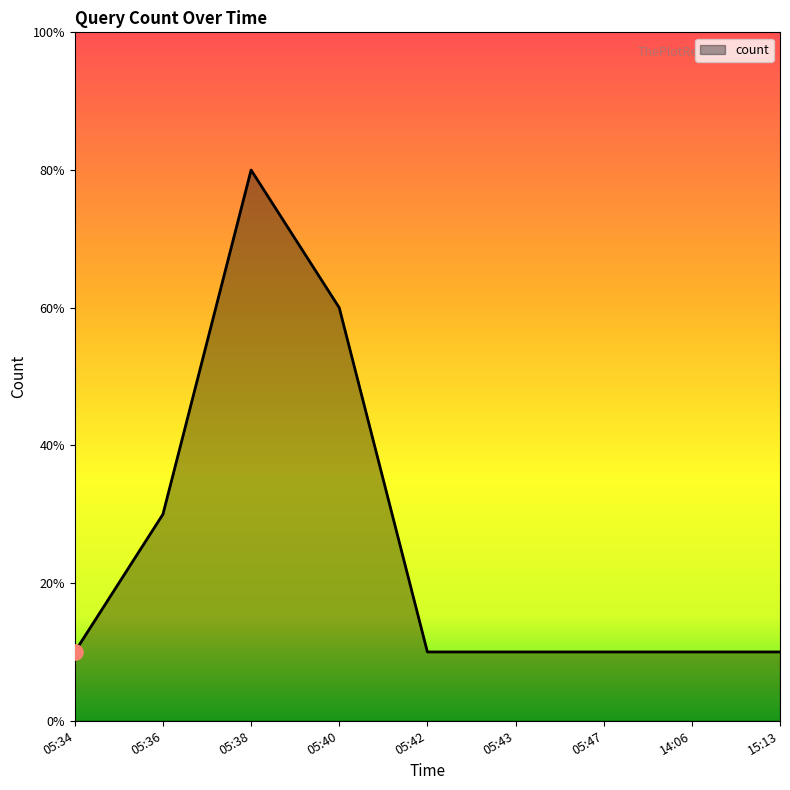

What is the ratio of the value at 05:43 to the value at 05:47?

1.0